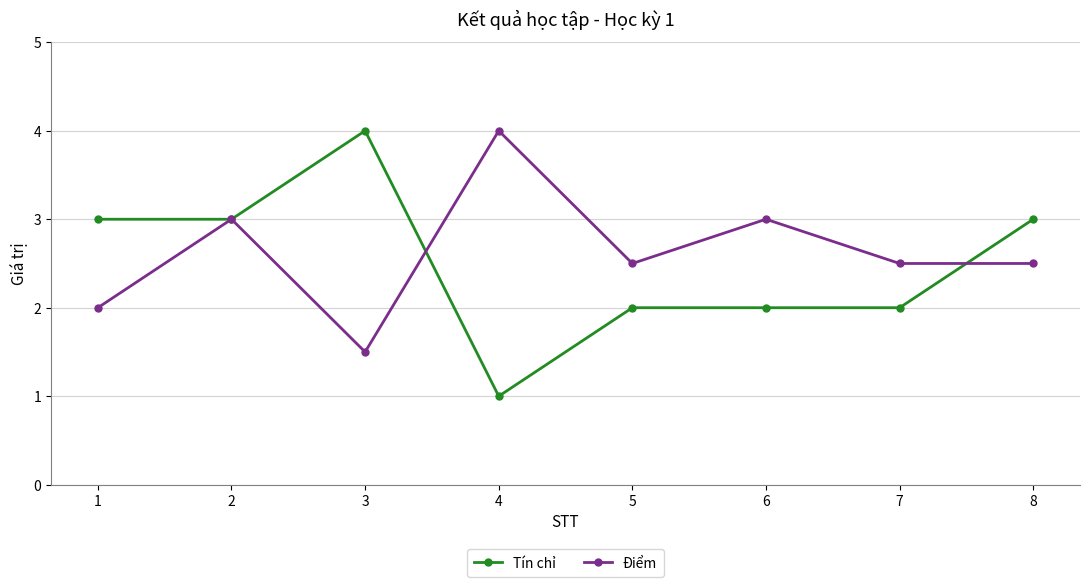

In Điểm, how many points are higher than both neighbors (excluding endpoints)?

3